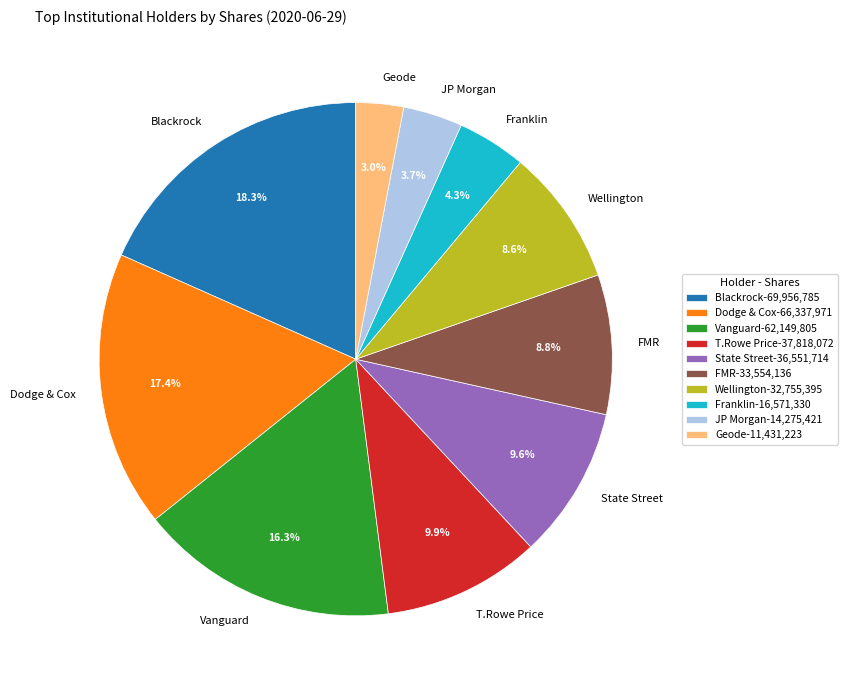

To the nearest percent, what is the average slice percentage?

10%